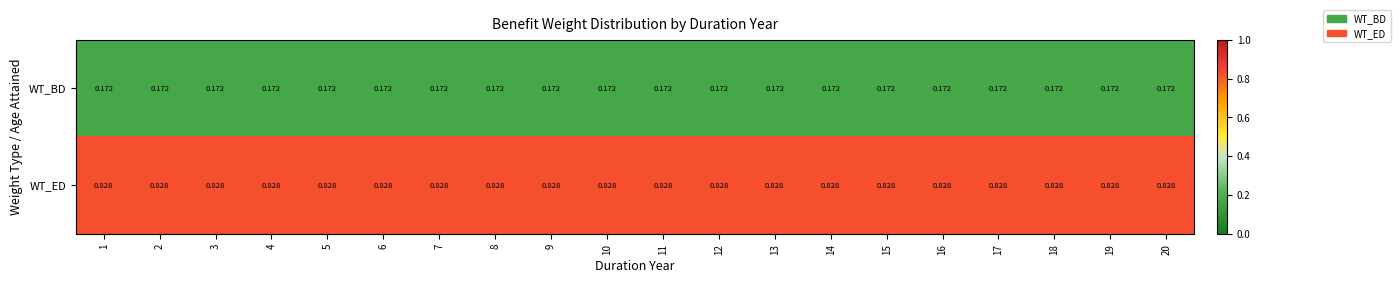

How many data points does each series have?

20